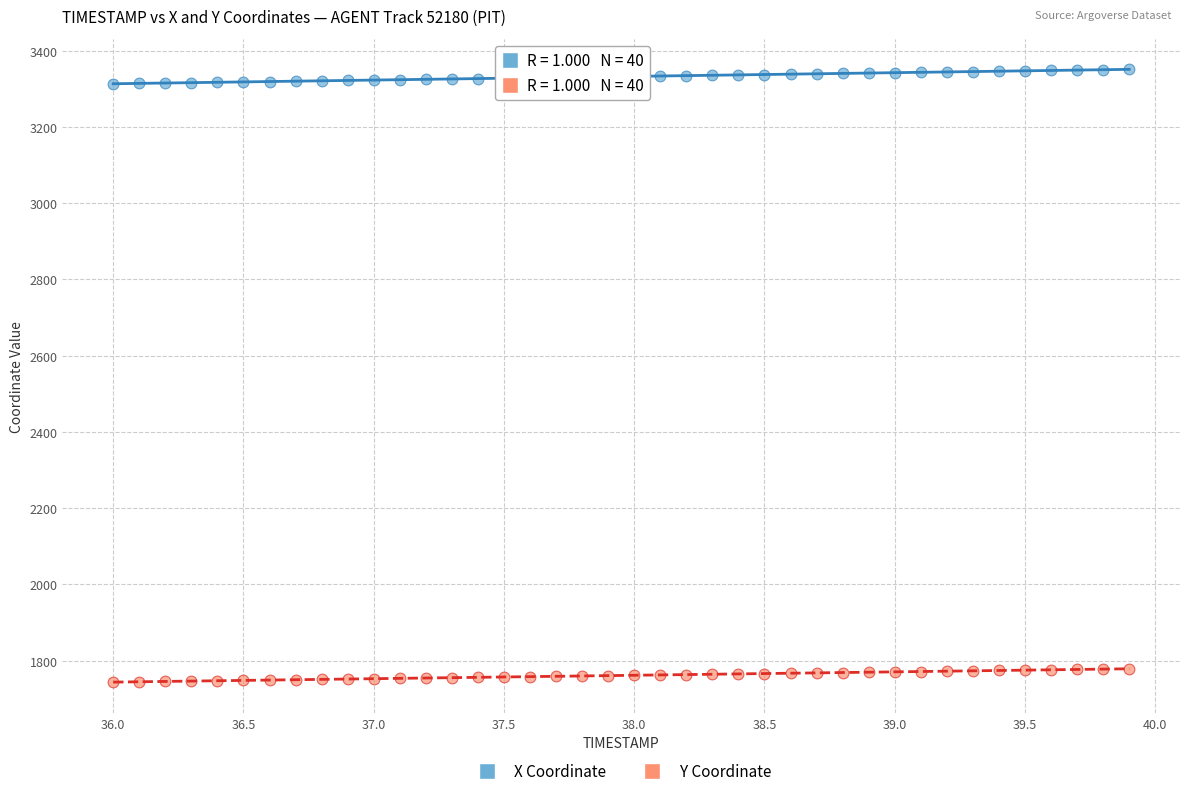

Which series reaches the minimum Y coordinate?

Y Coordinate